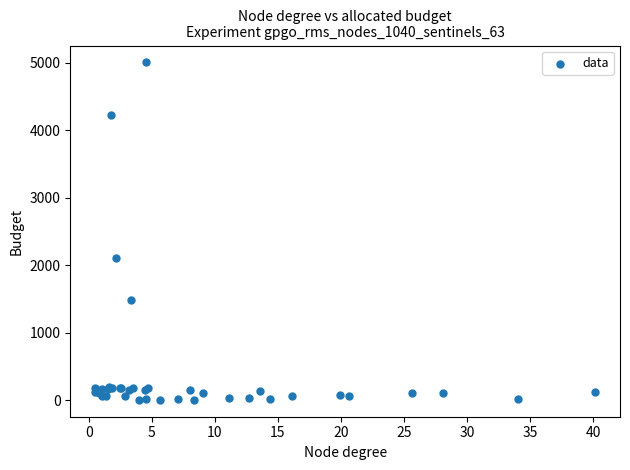

What Y value in the scatter plot is closest to 2506?

2109.0